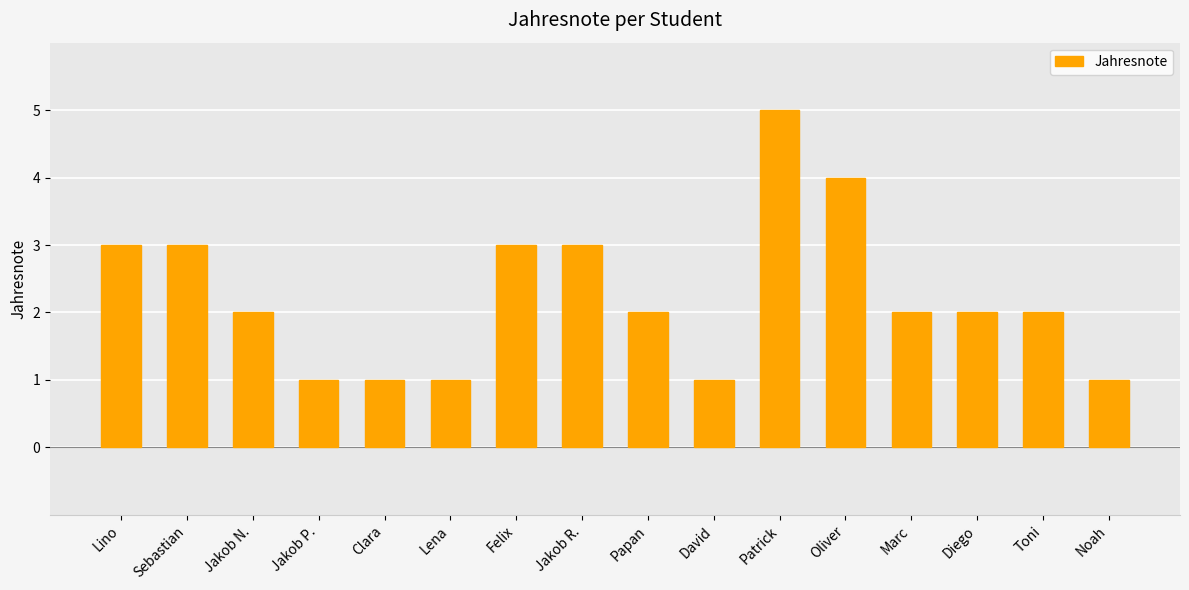

Reading right to left, extract all data points from this chart.

Noah=1	Toni=2	Diego=2	Marc=2	Oliver=4	Patrick=5	David=1	Papan=2	Jakob R.=3	Felix=3	Lena=1	Clara=1	Jakob P.=1	Jakob N.=2	Sebastian=3	Lino=3